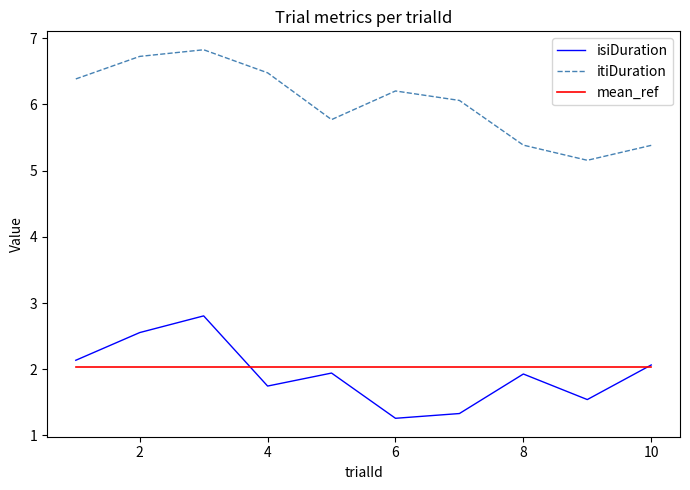

How many distinct data groups are displayed?

3